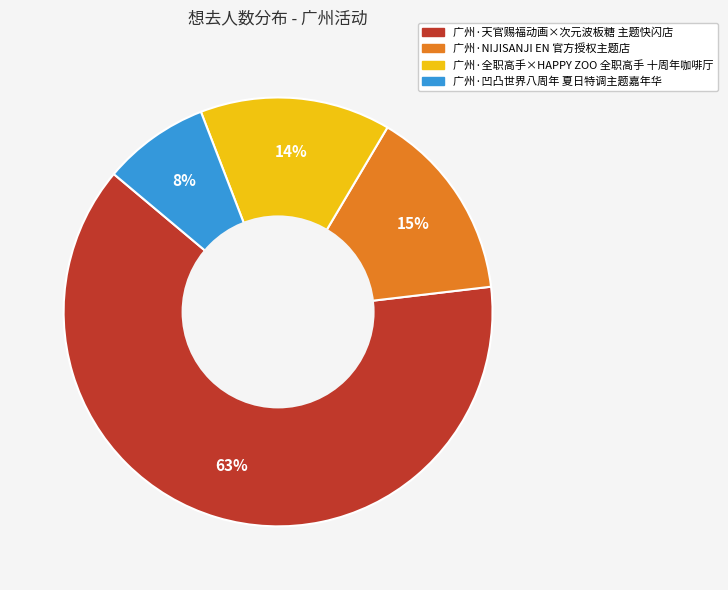

To the nearest percent, what percentage of the pie is 广州·全职高手×HAPPY ZOO 全职高手 十周年咖啡厅?

14%